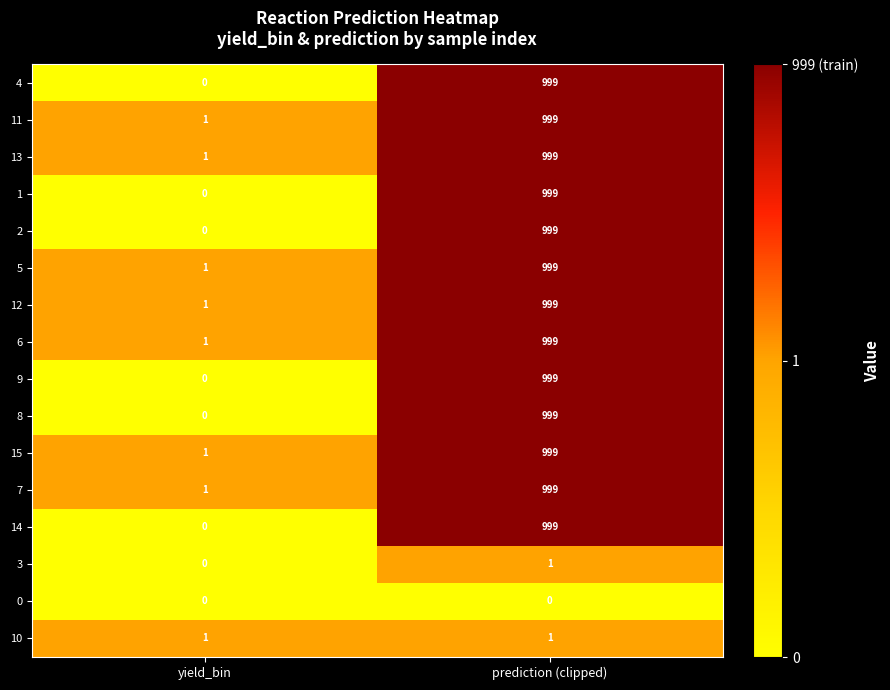

Rank the categories by 4 value from highest to lowest.

prediction (clipped), yield_bin